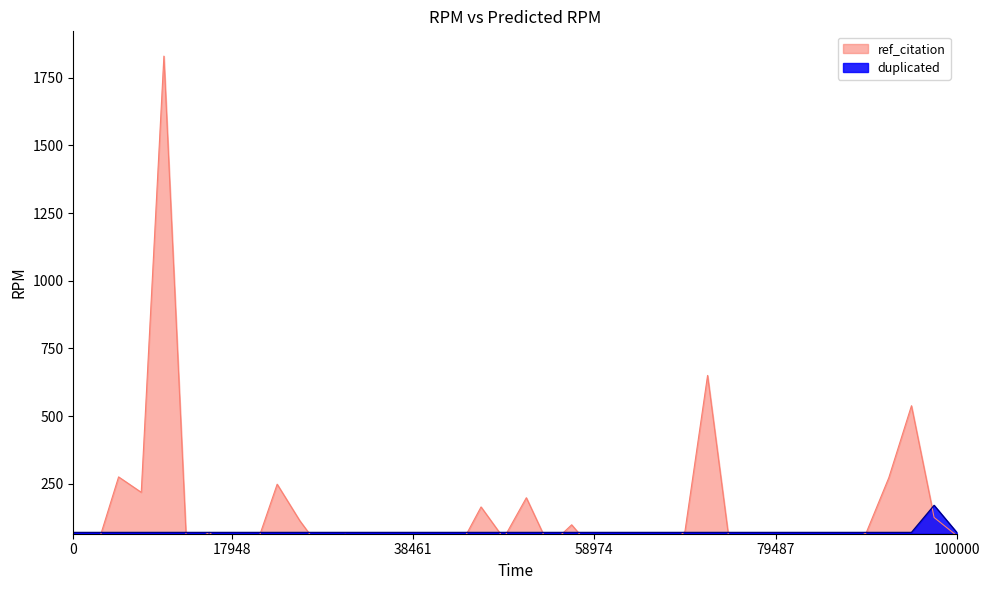

How many interior local peaks does the ref_citation series have?

13